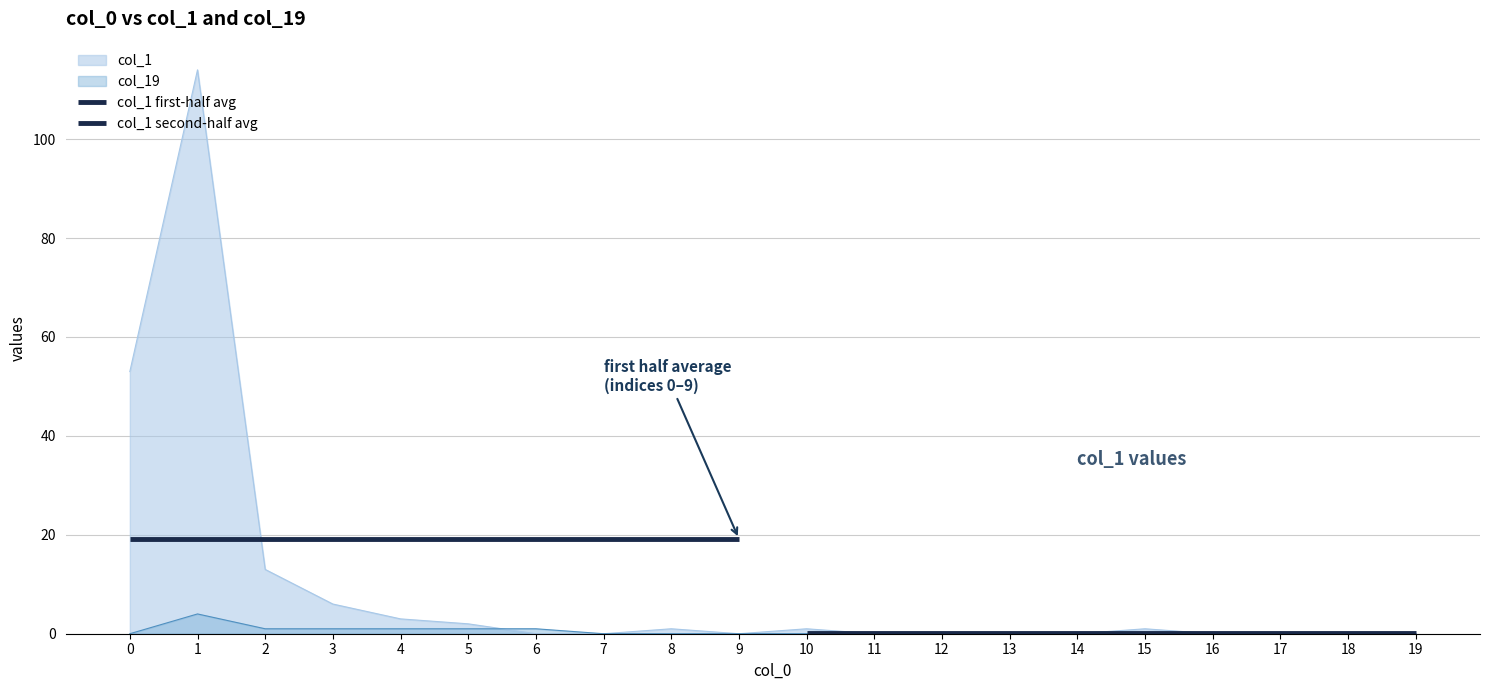

Reading right to left, what are all the values shown in this chart?

col_1: 19=0	18=0	17=0	16=0	15=1	14=0	13=0	12=0	11=0	10=1	9=0	8=1	7=0	6=0	5=2	4=3	3=6	2=13	1=114	0=53
col_19: 19=0	18=0	17=0	16=0	15=0	14=0	13=0	12=0	11=0	10=0	9=0	8=0	7=0	6=1	5=1	4=1	3=1	2=1	1=4	0=0